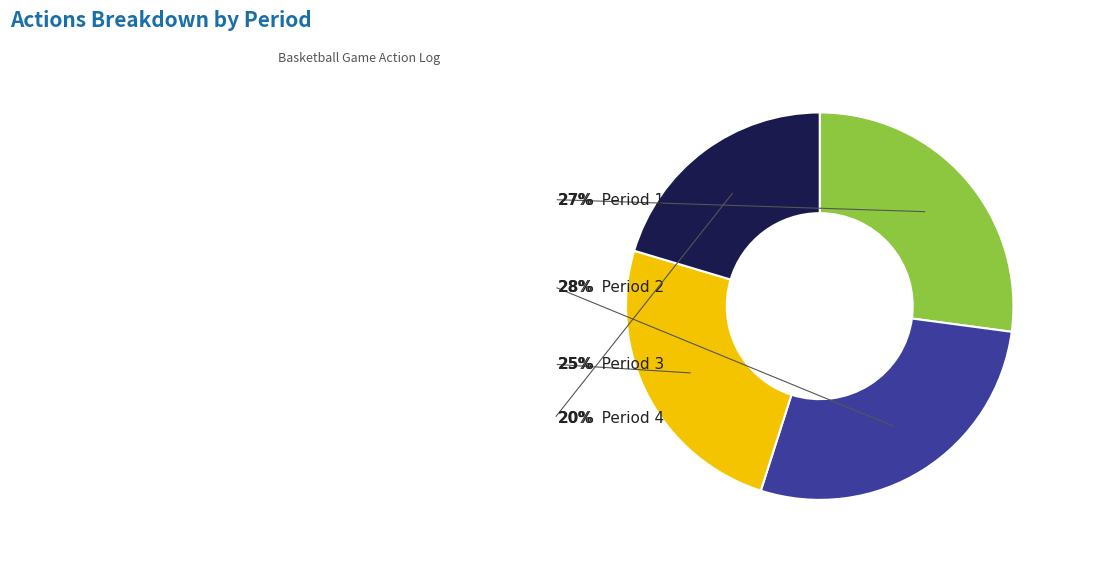

Is there any slice that represents more than half of the pie?

No